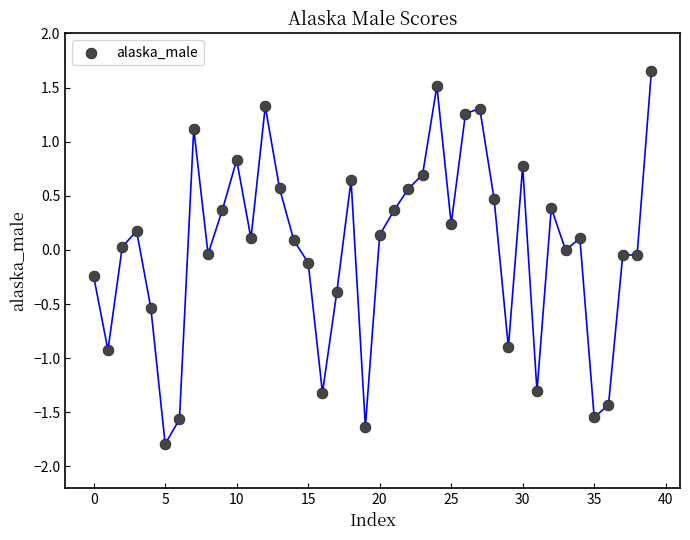

What is the range of Y values (max minus min)?

3.4